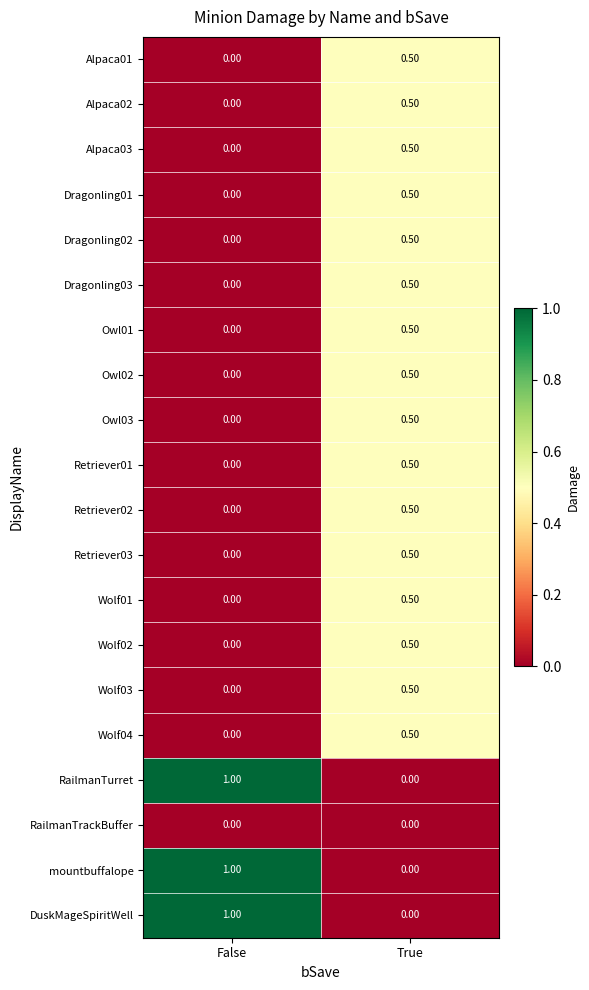

What is the sum of all Retriever02 values?

0.5